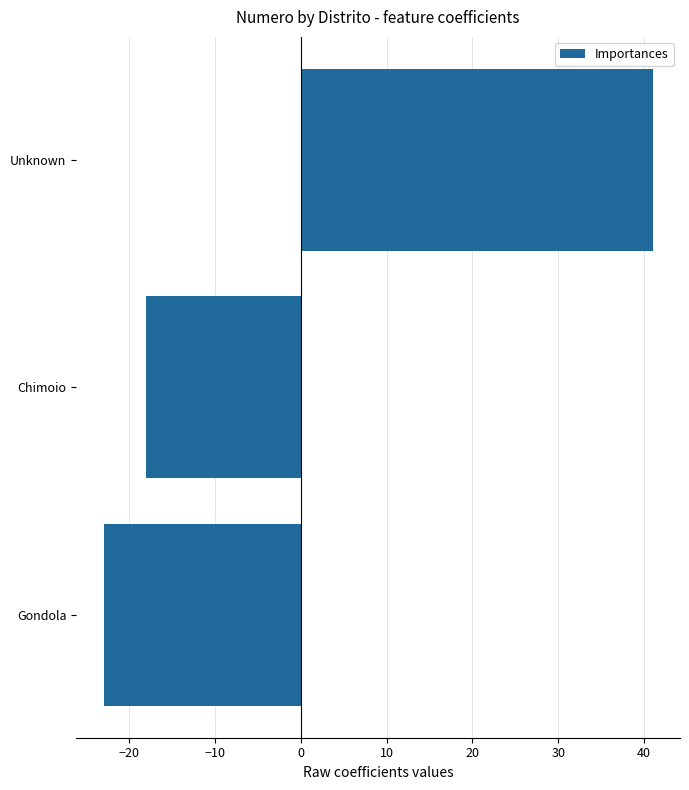

Is it true that the value at Gondola is -23?

True